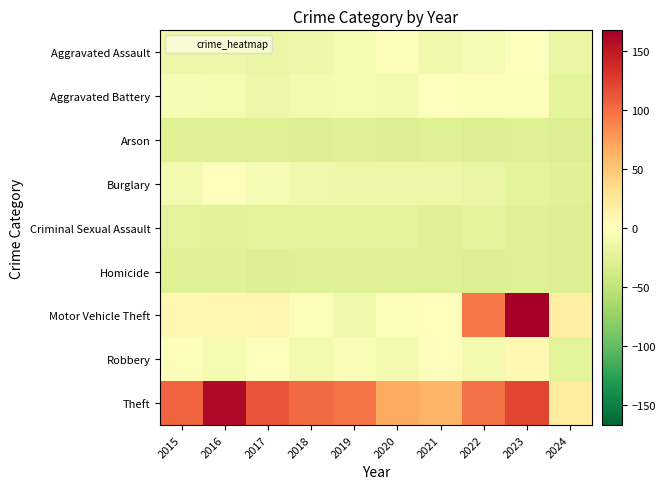

Which series has the largest total across all categories?

Theft